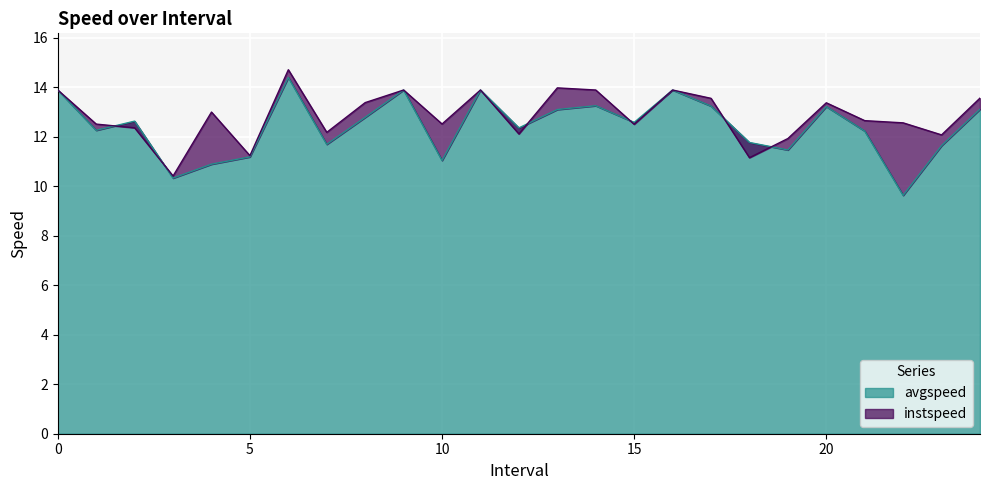

Rank the series by their average value, from lowest to highest.

avgspeed, instspeed